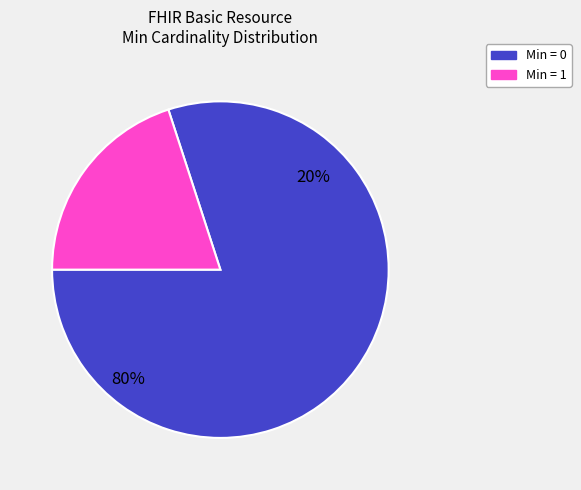

Is there any slice that represents more than half of the pie?

Yes